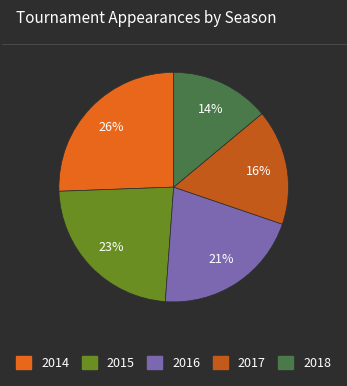

How many segments does this pie chart have?

5